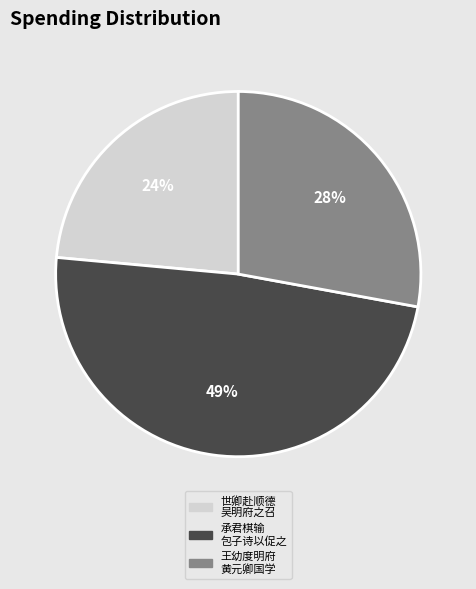

To the nearest percent, what is the average slice percentage?

33%